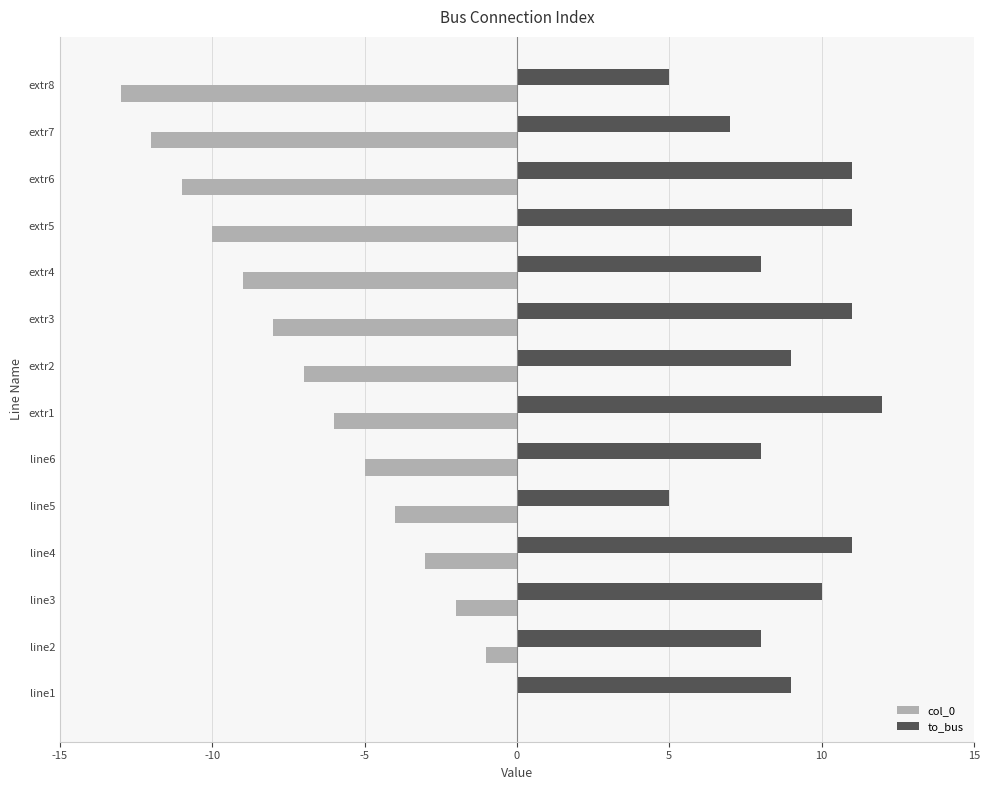

The to_bus series shows 8 at line2. True or false?

True